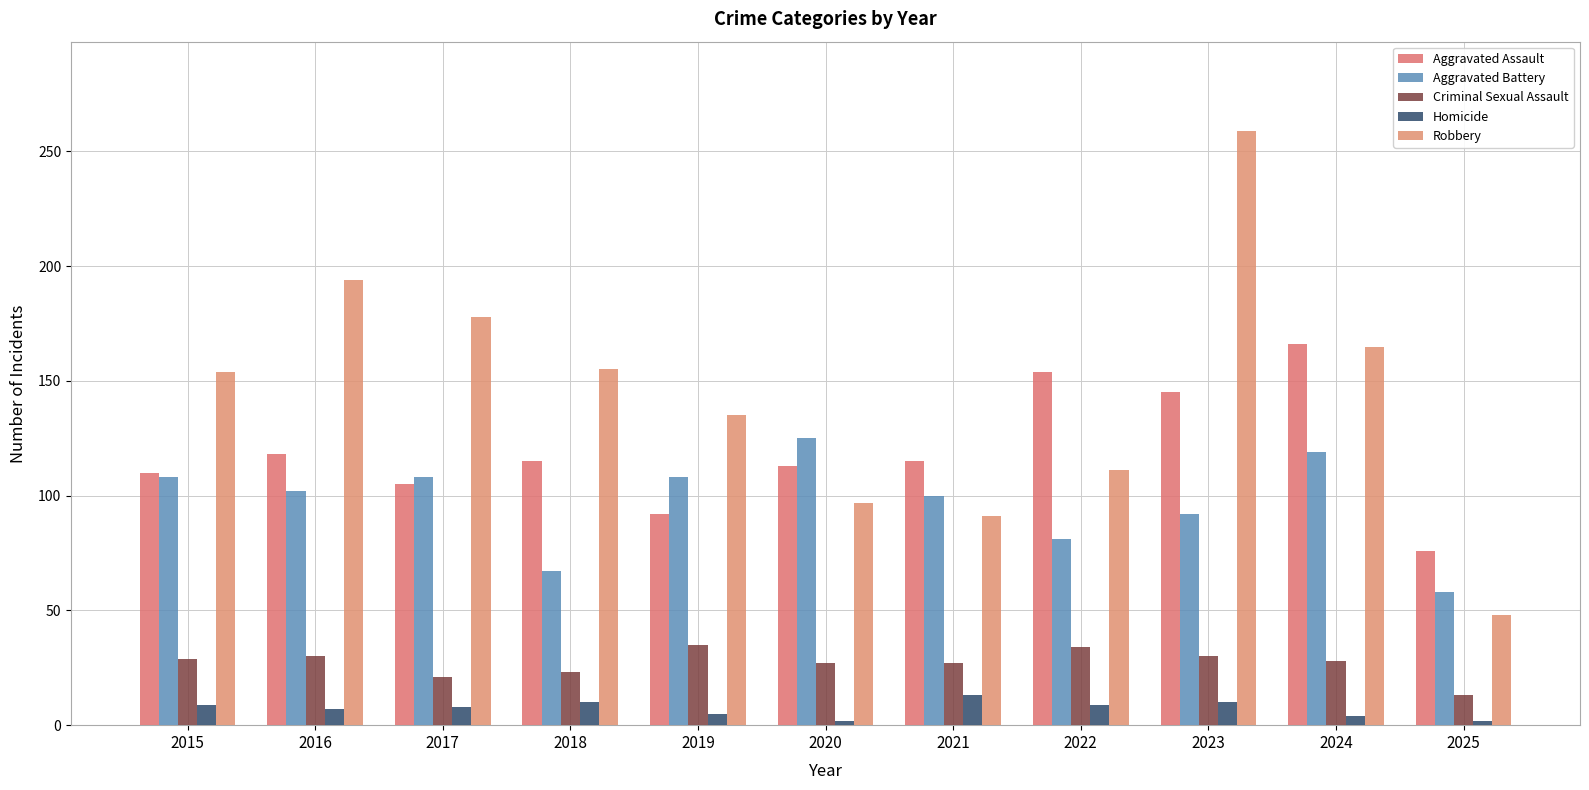

What is the difference between the Homicide values at 2025 and 2022?

7